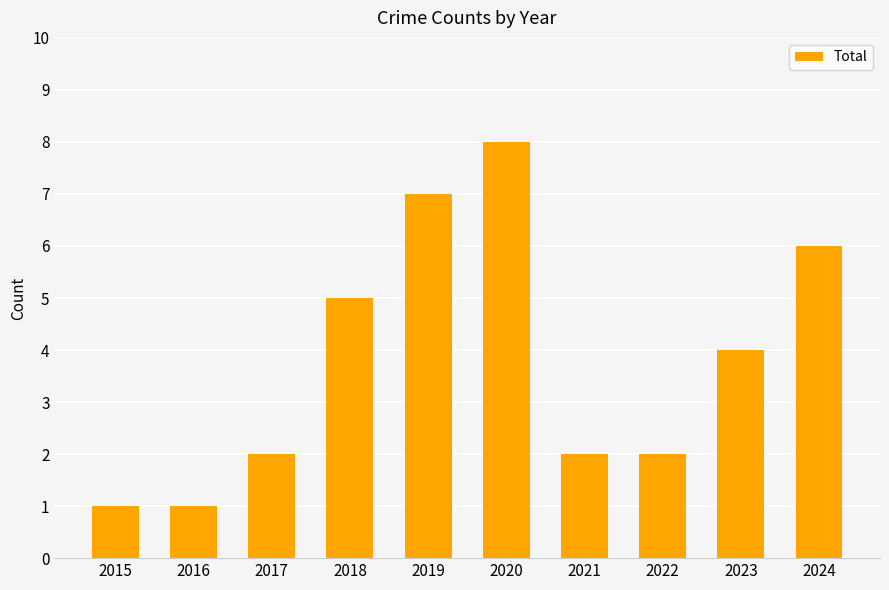

What is the ratio of the value at 2023 to the value at 2018?

0.8